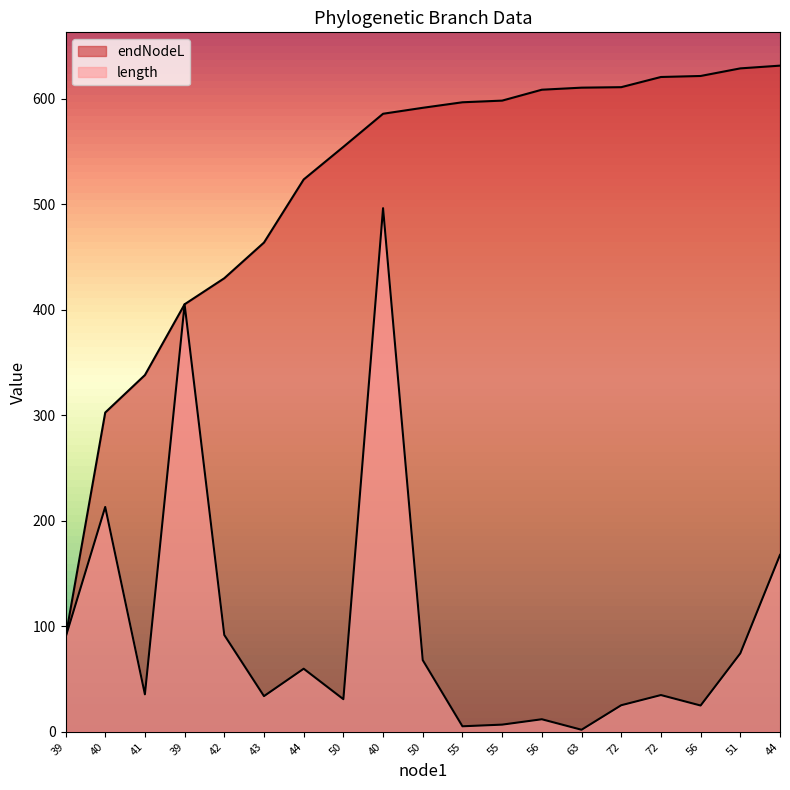

Reading left to right, list all the values displayed in this chart.

length: 39=89.5	40=213.2	41=35.6	39=405.4	42=91.8	43=33.8	44=59.8	50=30.9	40=496.5	50=67.9	55=5.2	55=6.8	56=11.9	63=2.0	72=25.2	72=34.9	56=24.9	51=74.4	44=167.7
endNodeL: 39=89.5	40=302.7	41=338.3	39=405.4	42=430.1	43=463.9	44=523.7	50=554.6	40=586.0	50=591.7	55=596.9	55=598.5	56=608.8	63=610.8	72=611.2	72=620.9	56=621.8	51=629.0	44=631.6